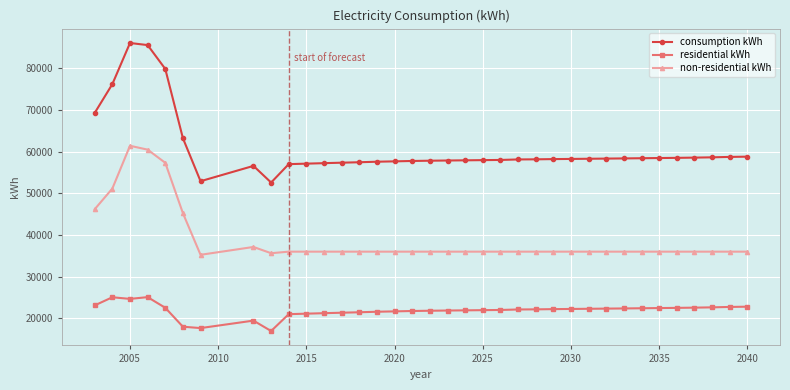

Which series has the widest spread of values?

consumption kWh